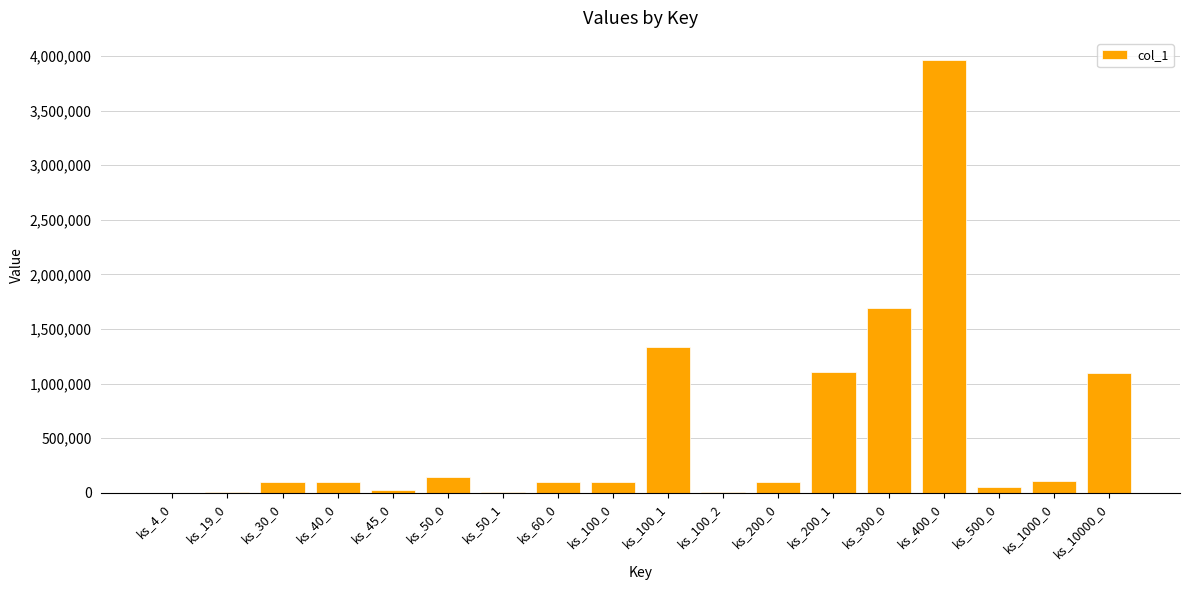

At which label is the value closest to 1983422?

ks_300_0